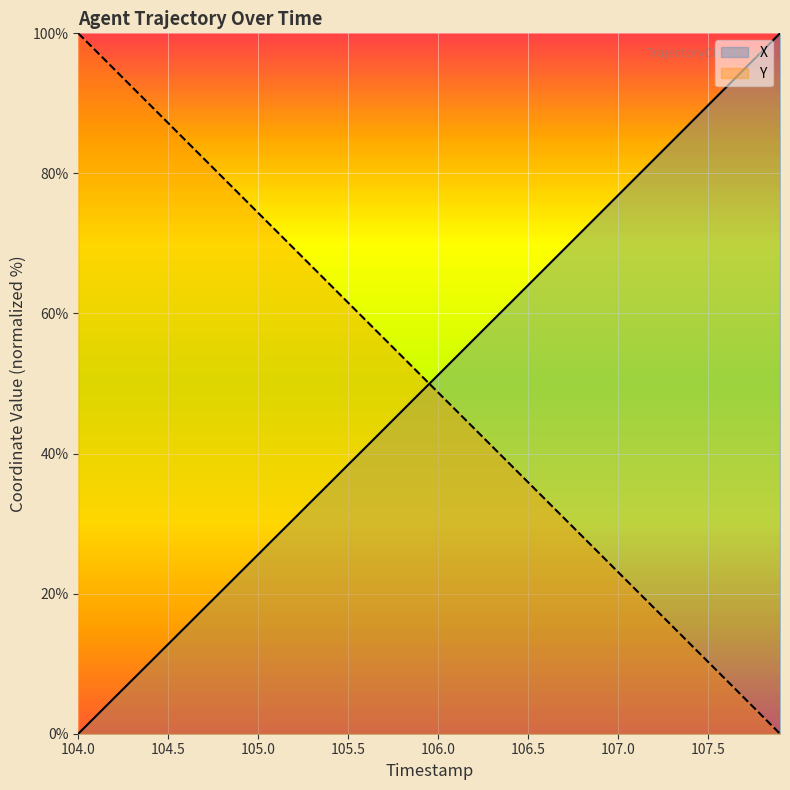

Reading left to right, list all the values displayed in this chart.

X: 0.0	2.6	5.1	7.7	10.2	12.8	15.4	17.9	20.5	23.0	25.6	28.2	30.7	33.3	35.8	38.4	41.0	43.5	46.1	48.7	51.2	53.8	56.4	58.9	61.5	64.0	66.6	69.2	71.7	74.3	76.9	79.4	82.0	84.6	87.2	89.7	92.3	94.9	97.4	100.0
Y: 100.0	97.4	94.9	92.3	89.7	87.2	84.6	82.1	79.5	76.9	74.4	71.8	69.2	66.7	64.1	61.5	59.0	56.4	53.8	51.3	48.7	46.2	43.6	41.0	38.5	35.9	33.3	30.8	28.2	25.6	23.1	20.5	18.0	15.4	12.8	10.3	7.7	5.1	2.6	0.0